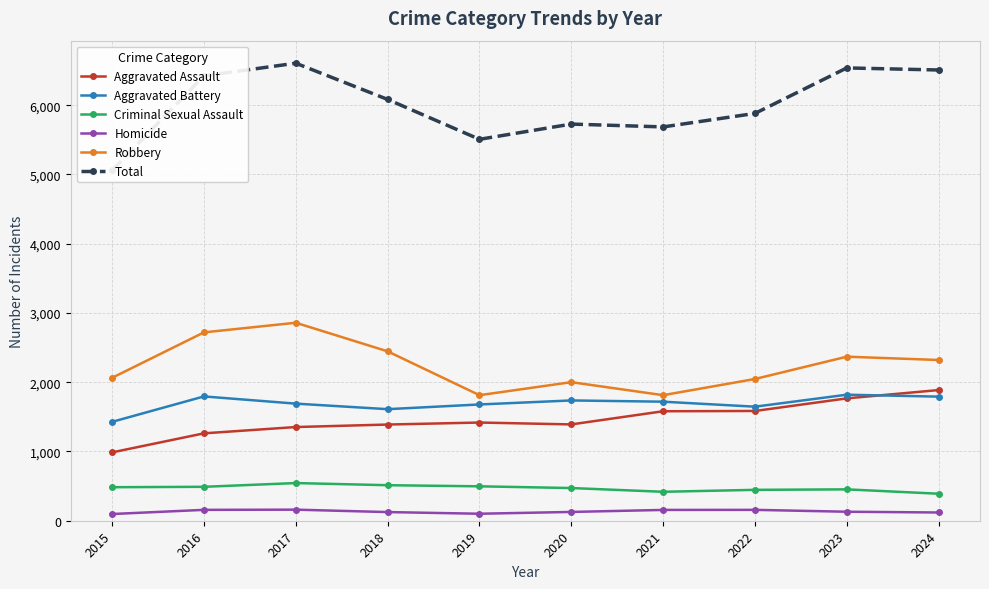

Is it true that Homicide equals 39 at 2019?

False